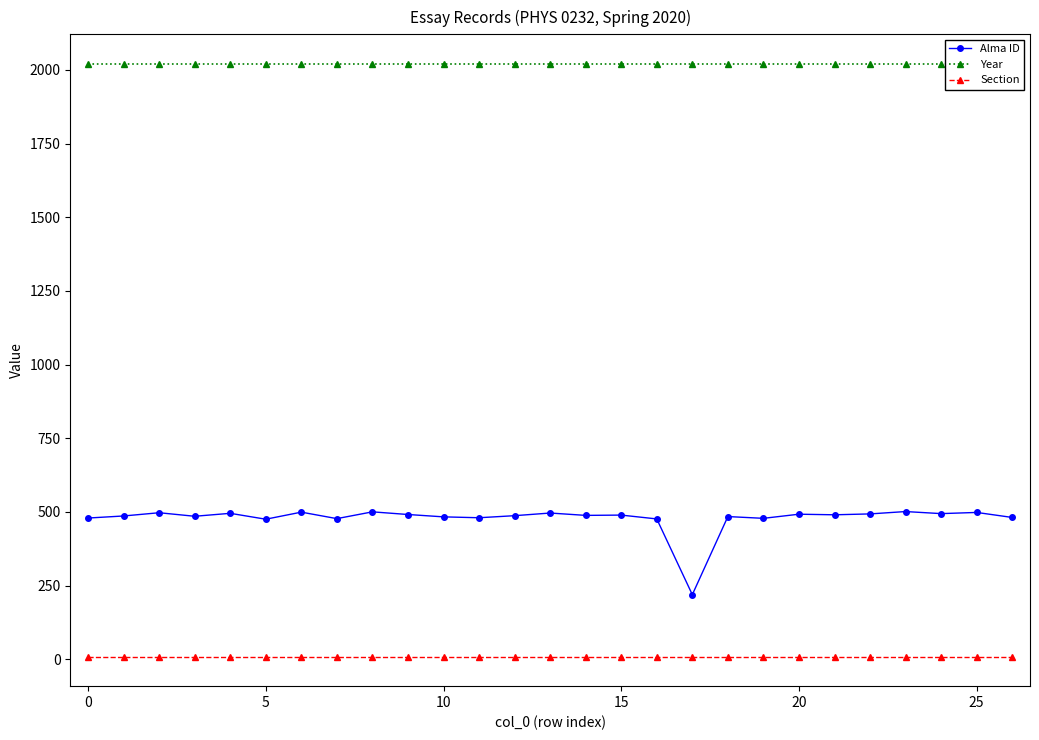

True or false: Alma ID has more than 0 points higher than both neighbors.

True